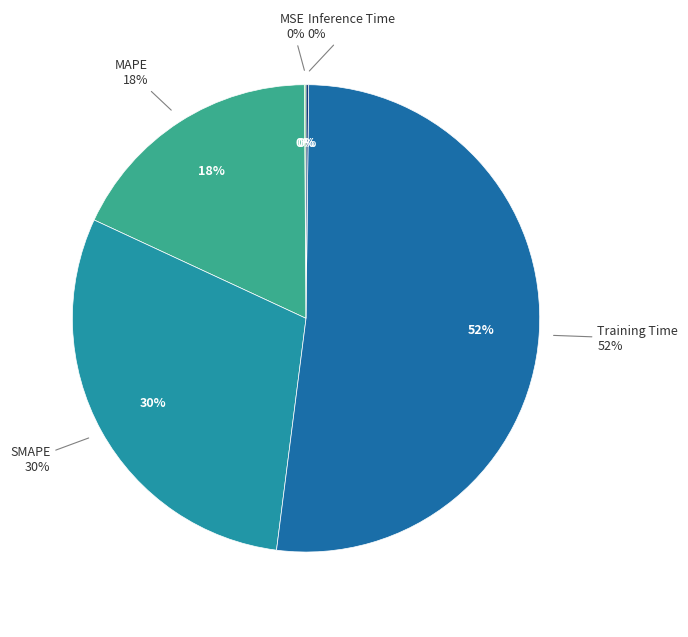

How many slices are in this pie chart?

5